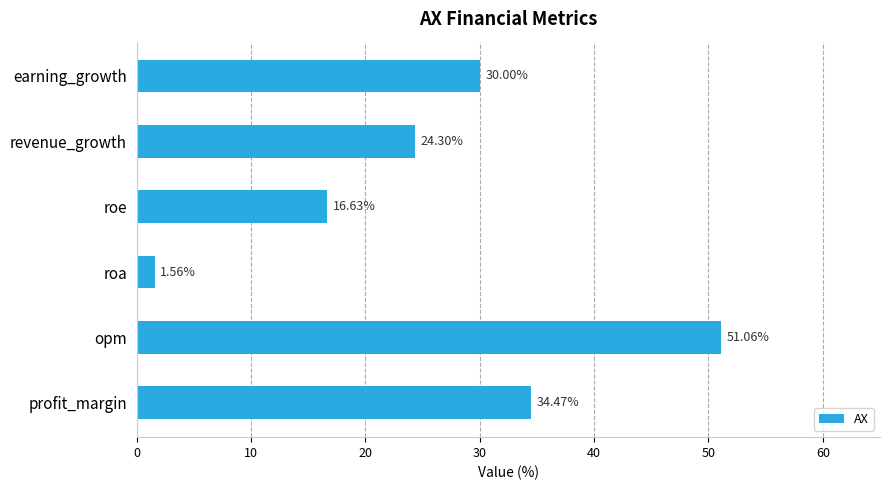

Rank the categories by value from highest to lowest.

opm, profit_margin, earning_growth, revenue_growth, roe, roa